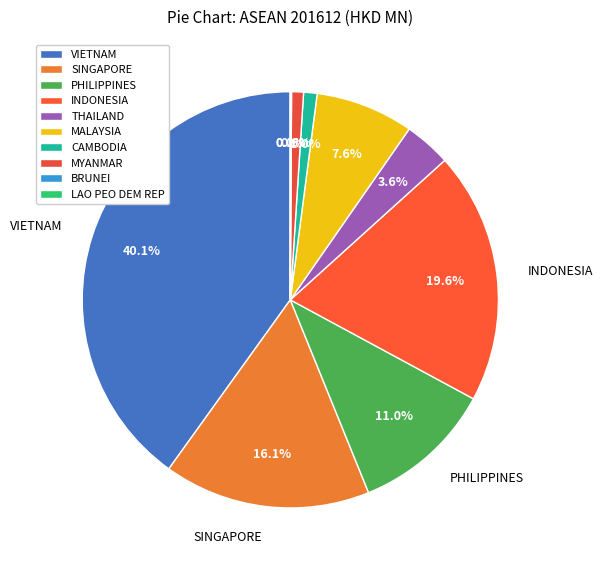

Rank the categories by value from highest to lowest.

VIETNAM, INDONESIA, SINGAPORE, PHILIPPINES, MALAYSIA, THAILAND, CAMBODIA, MYANMAR, BRUNEI, LAO PEO DEM REP